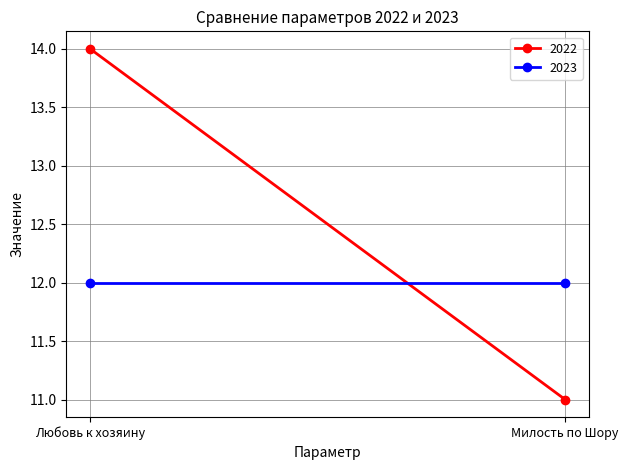

Reading left to right, what are all the values shown in this chart?

2022: 14	11
2023: 12	12